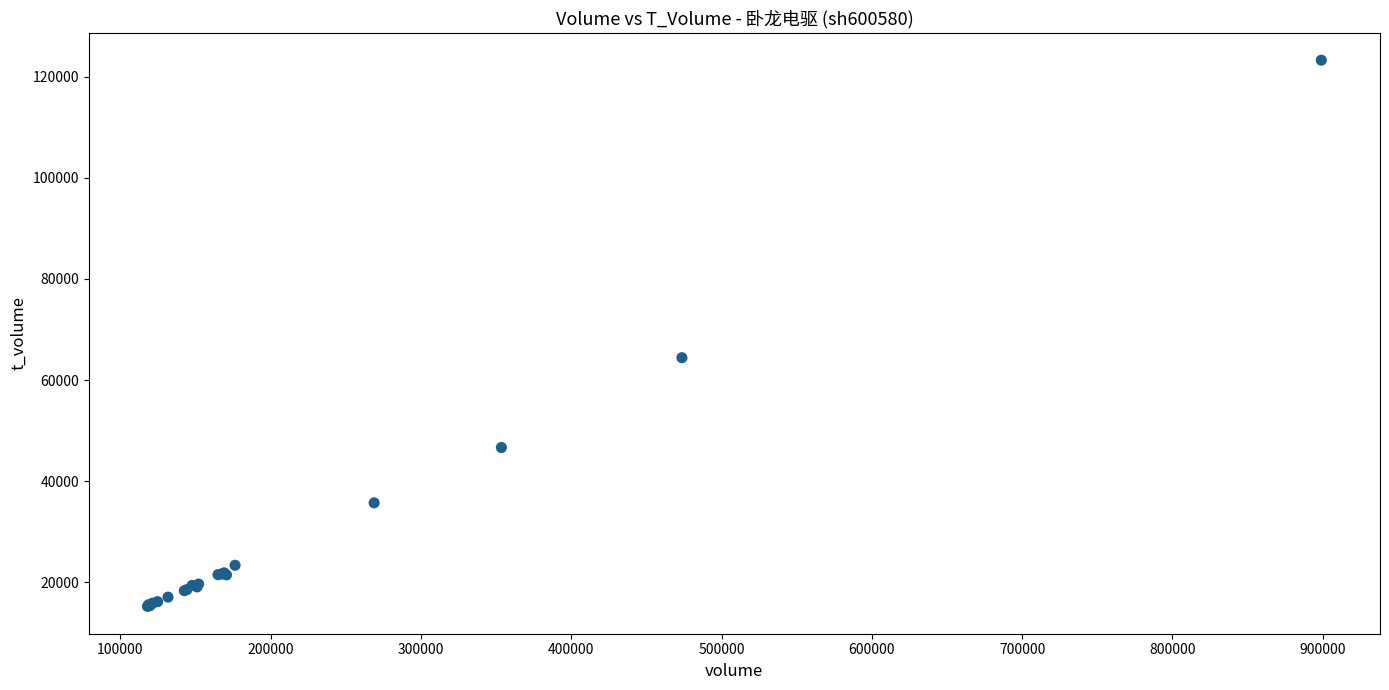

What Y value in the scatter plot is closest to 69253?

64425